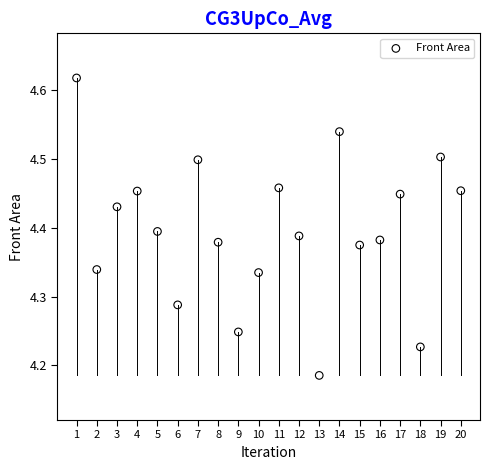

What is the range of Y values (max minus min)?

0.4